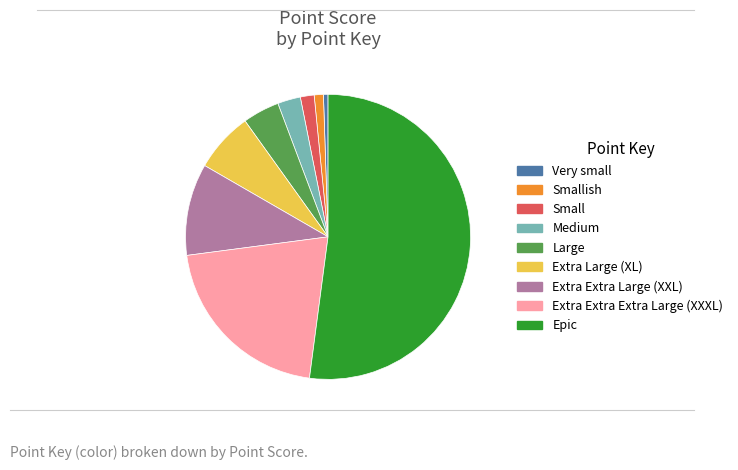

Which has a higher value, Extra Extra Extra Large (XXXL) or Epic?

Epic